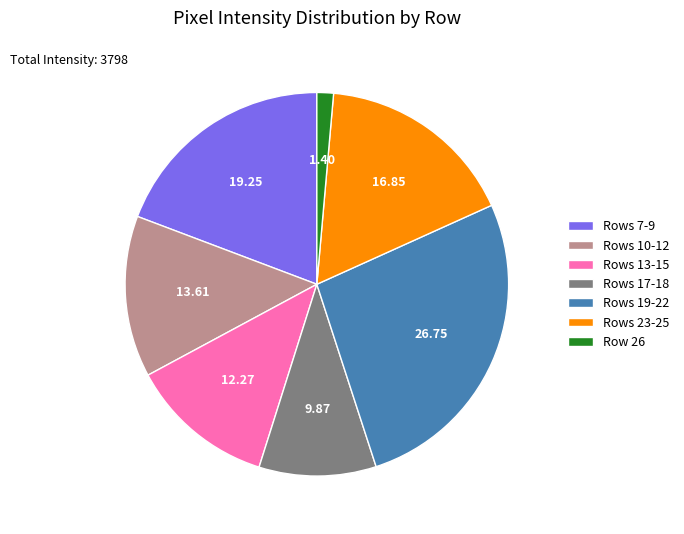

Combined, do Rows 17-18 and Row 26 account for over 50%?

No